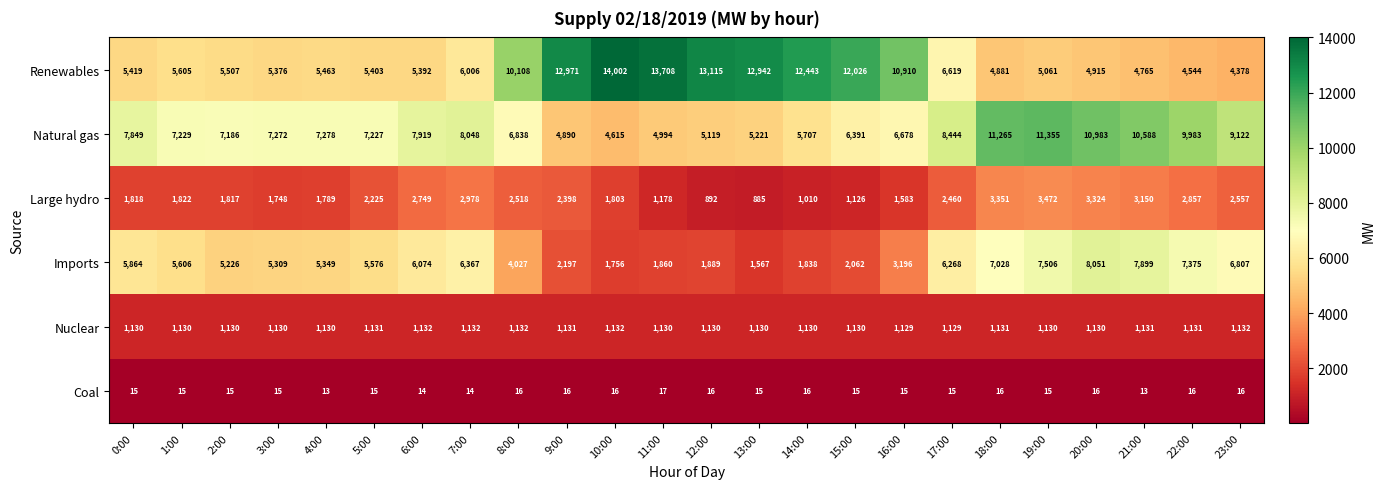

What is the difference between the maximum and minimum values in the Renewables series?

9624